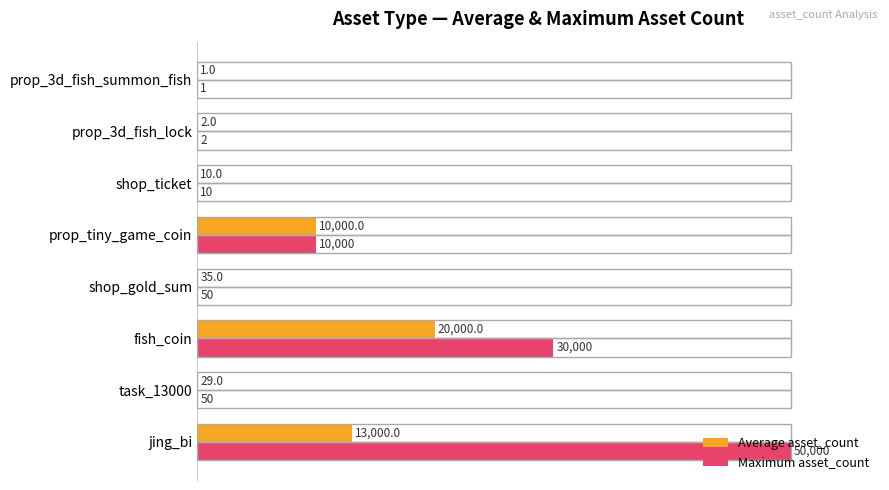

What are all the series names shown in the legend?

Average asset_count, Maximum asset_count